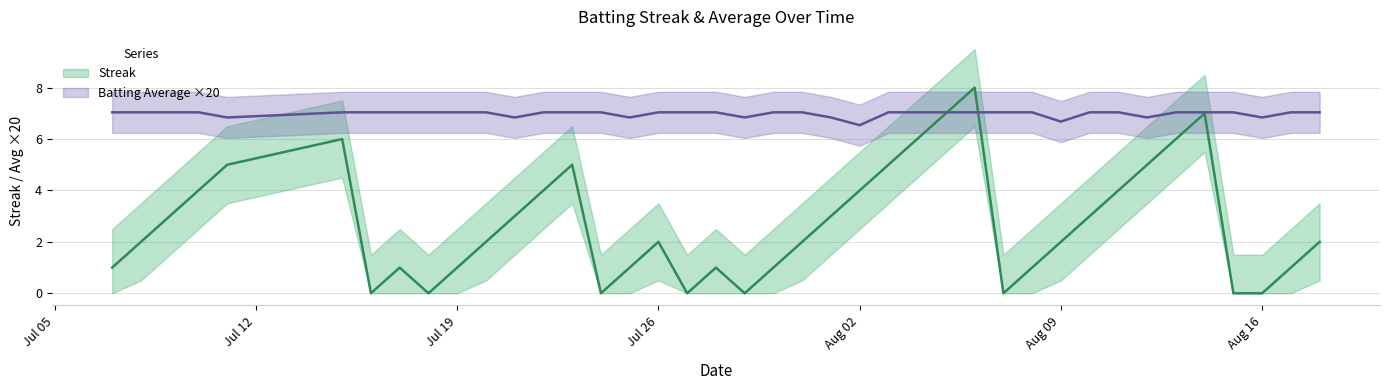

Does the chart display data point markers on the line(s)?

No